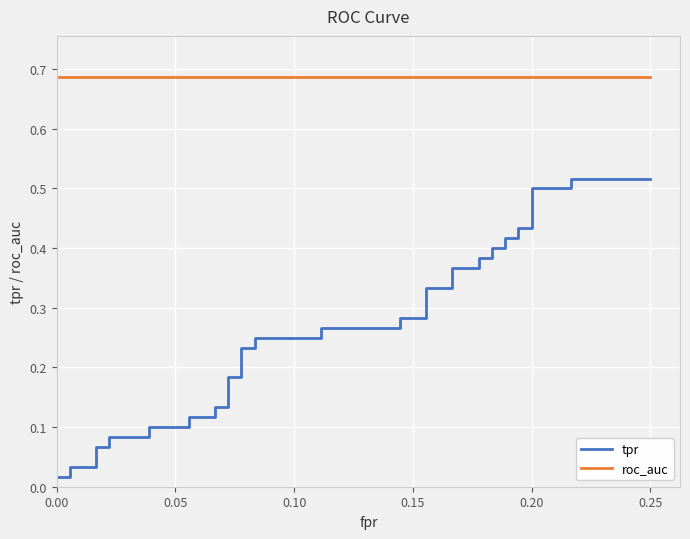

True or false: tpr has more than 1 interior local peaks.

False